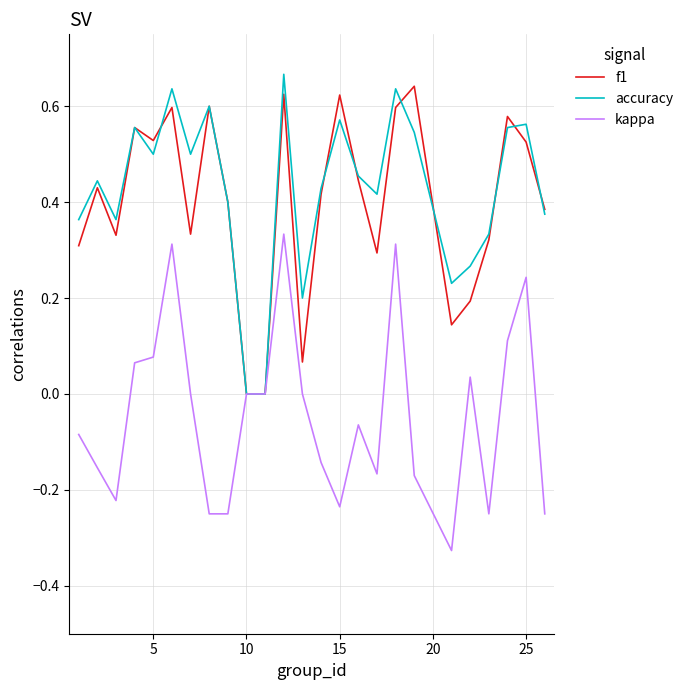

What is the maximum value shown in the chart?

0.7